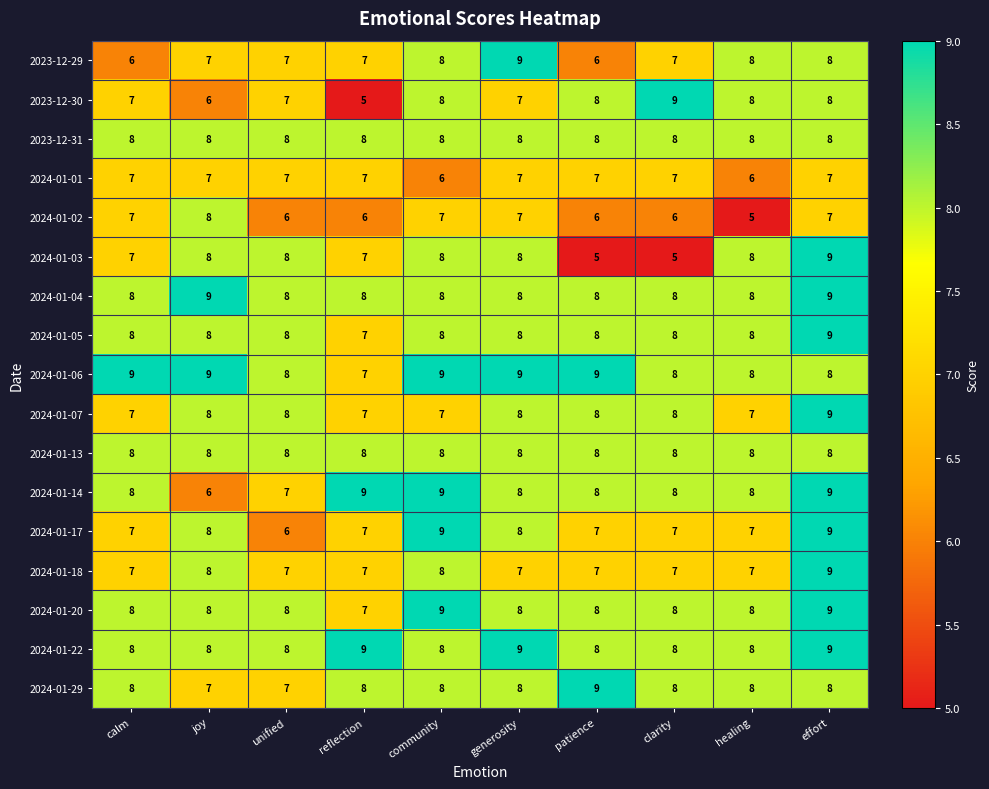

What is the sum of all 2024-01-01 values?

68